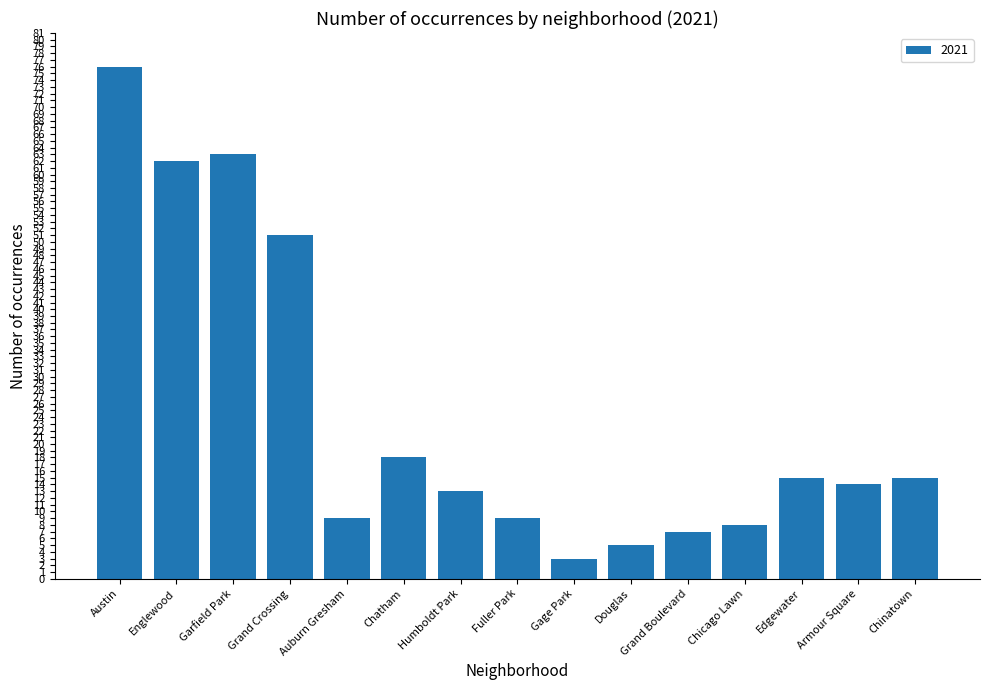

What is the label of the 14th bar from the right?

Englewood